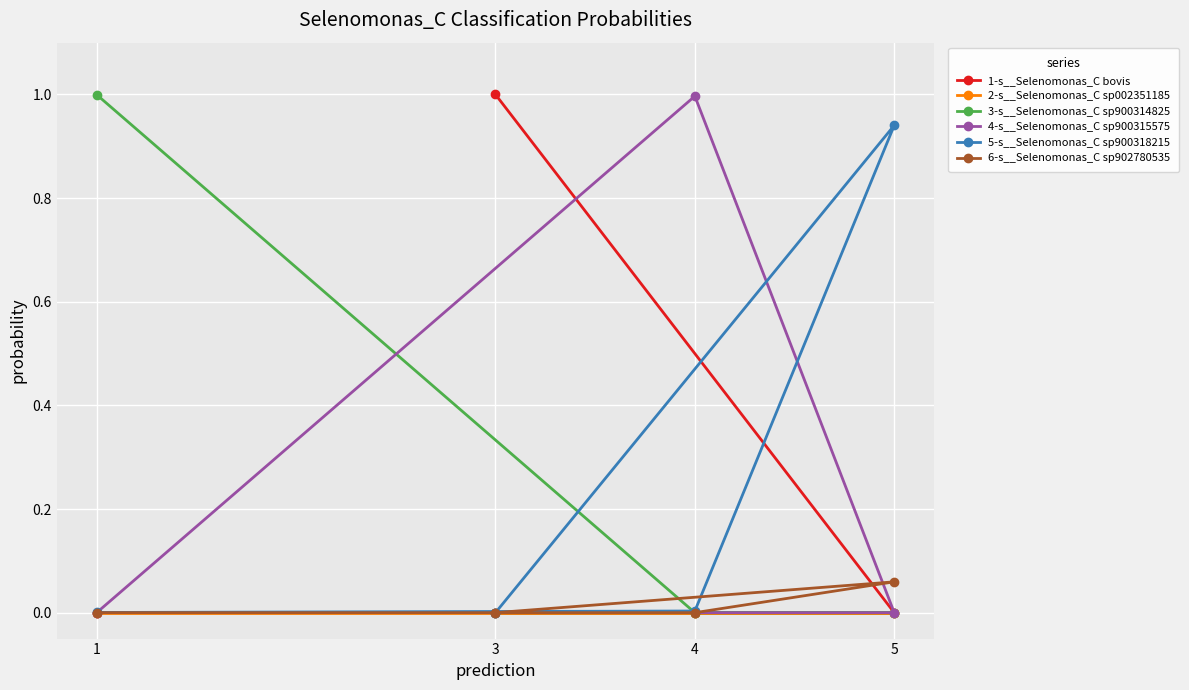

What is the total value across all series at 4?

1.0